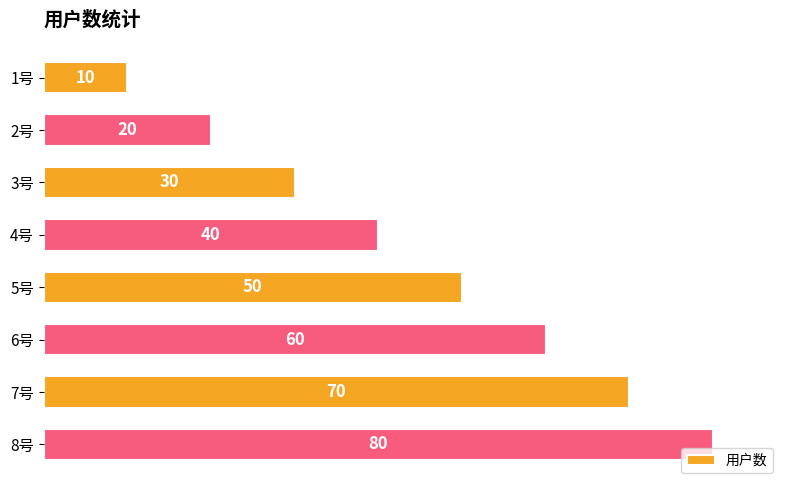

Does the chart contain stacked bars?

No